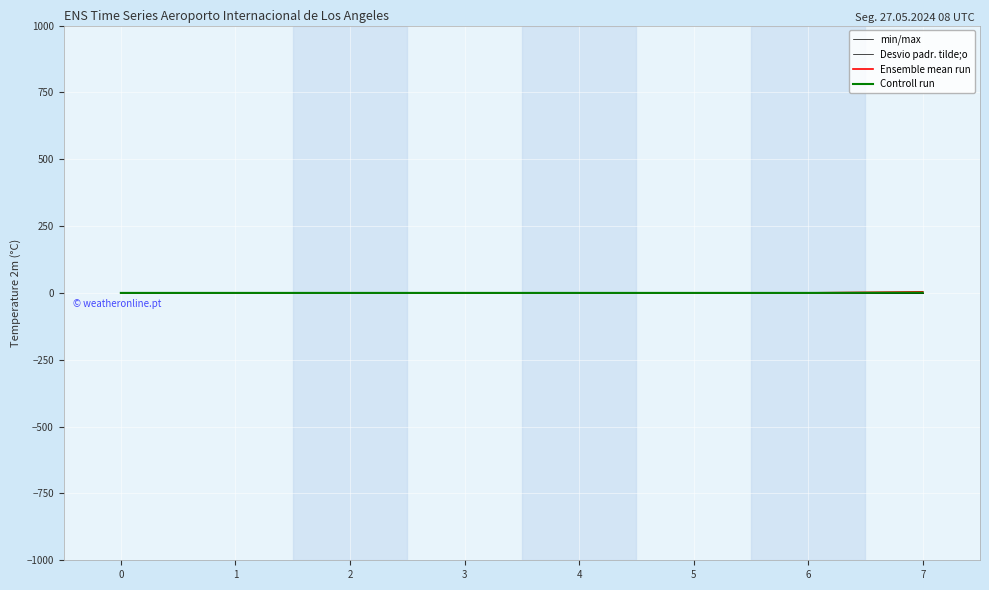

True or false: Controll run and min/max intersect in this chart.

False